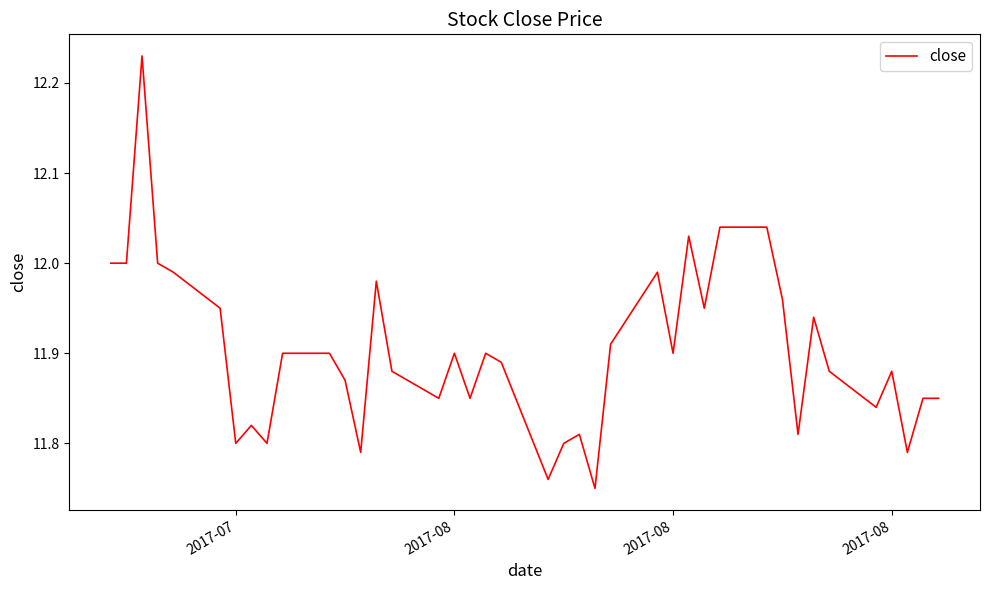

What is the difference between the maximum and minimum values?

0.5